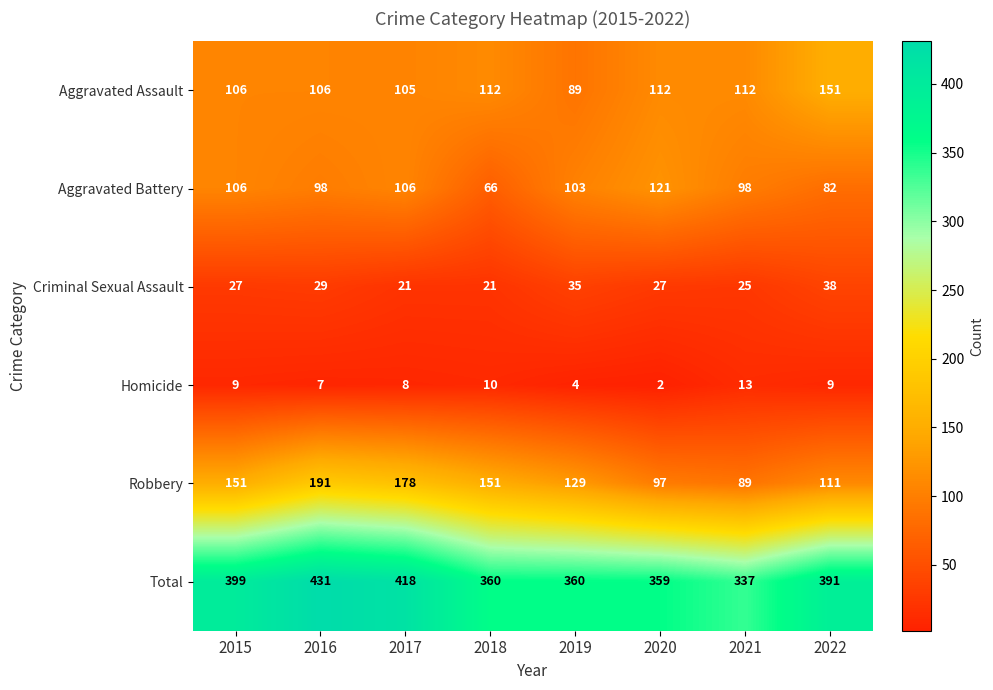

True or false: Homicide has a value of 8 at 2017.

True